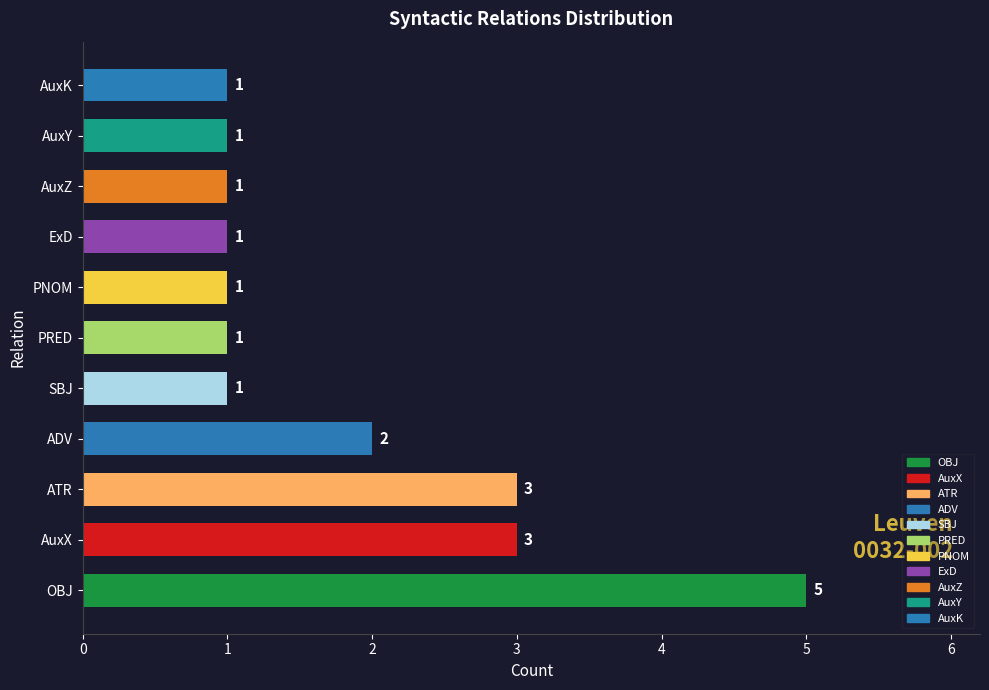

How many values are between 1 and 3?

10